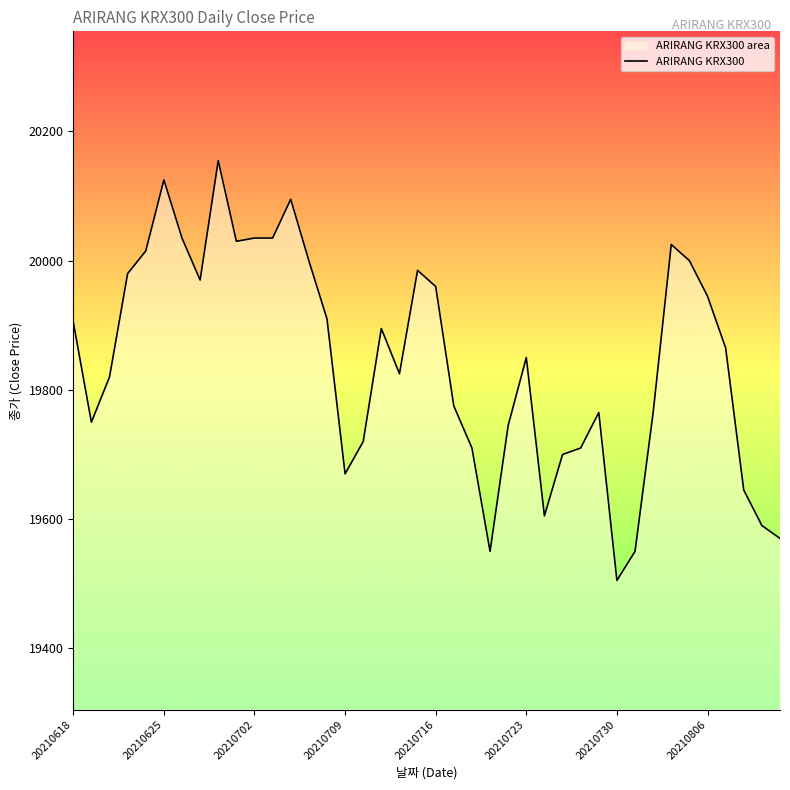

Reading left to right, list all the values displayed in this chart.

19905	19750	19820	19980	20015	20125	20035	19970	20155	20030	20035	20035	20095	20000	19910	19670	19720	19895	19825	19985	19960	19775	19710	19550	19745	19850	19605	19700	19710	19765	19505	19550	19765	20025	20000	19945	19865	19645	19590	19570